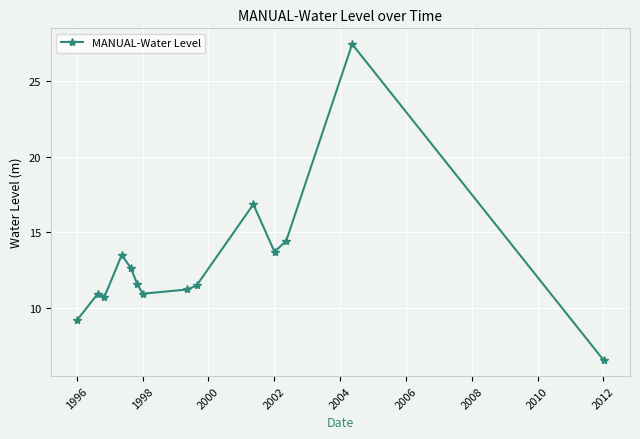

What is the difference between the second highest and second lowest values?

7.7